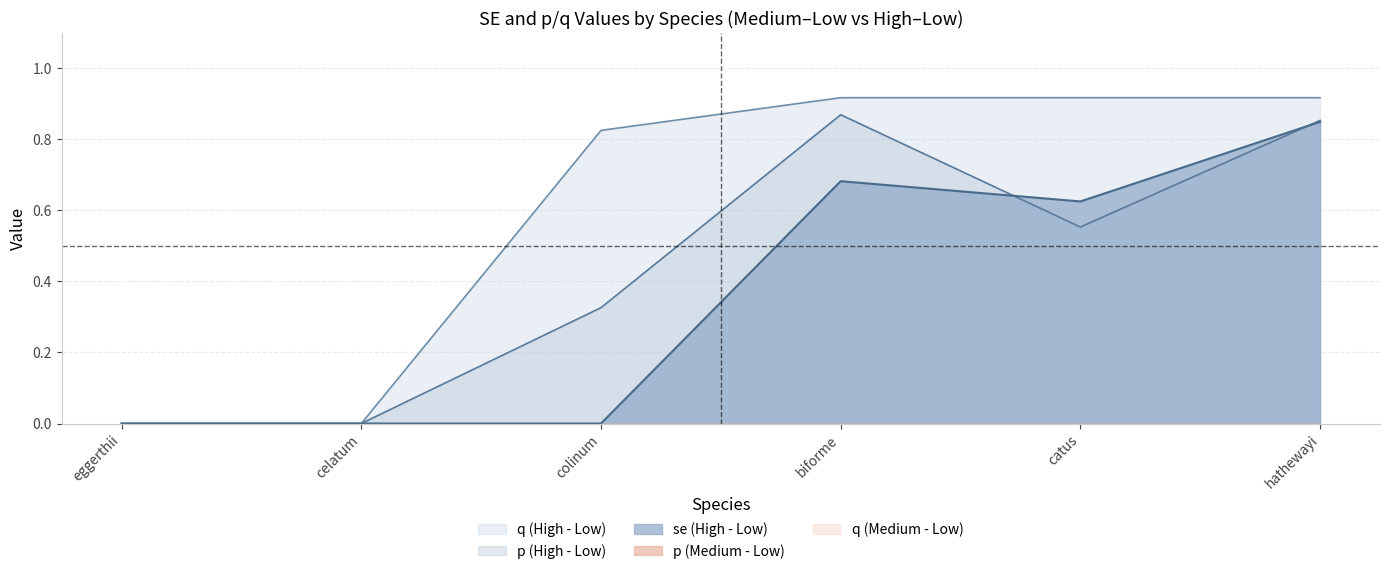

True or false: q (High - Low) has more than 2 points higher than both neighbors.

False